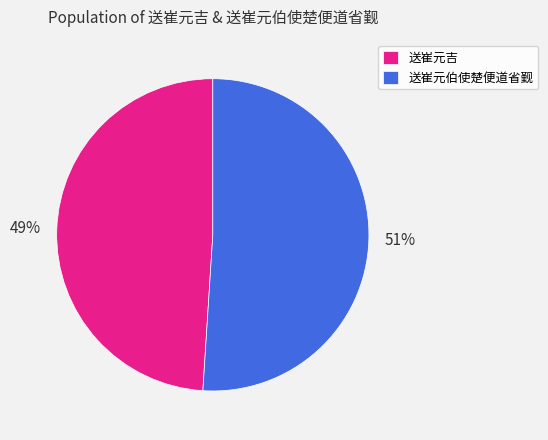

Approximately how many times larger is the value at 送崔元吉 compared to 送崔元伯使楚便道省觐?

1.0